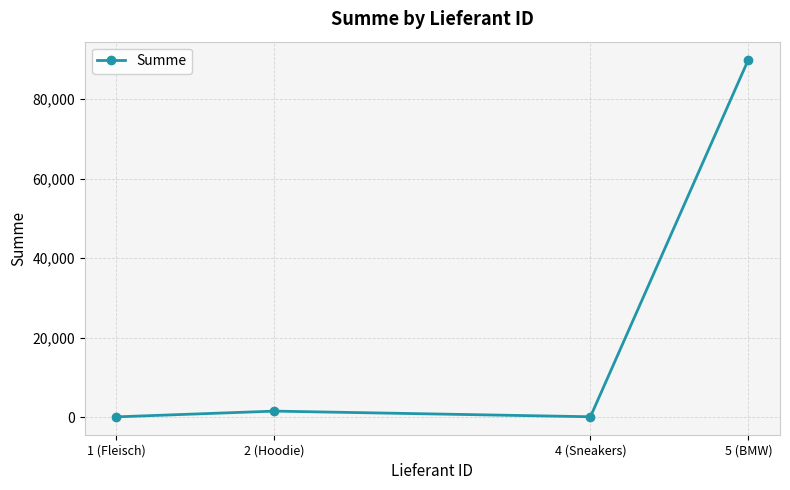

Where is the first local maximum?

2 (Hoodie)